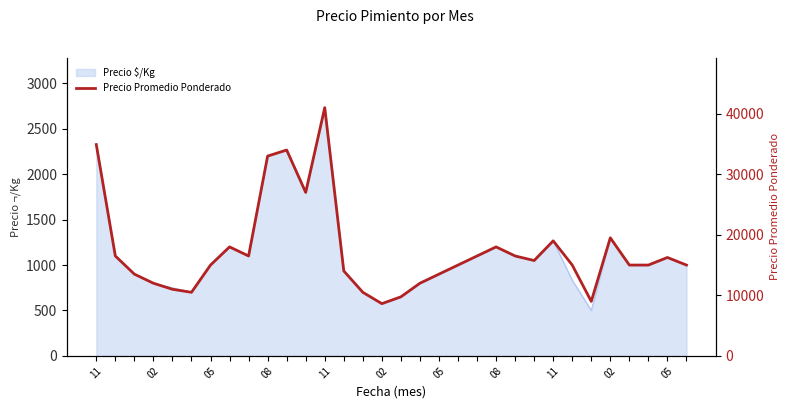

What is the difference between the second highest and minimum values?

26278